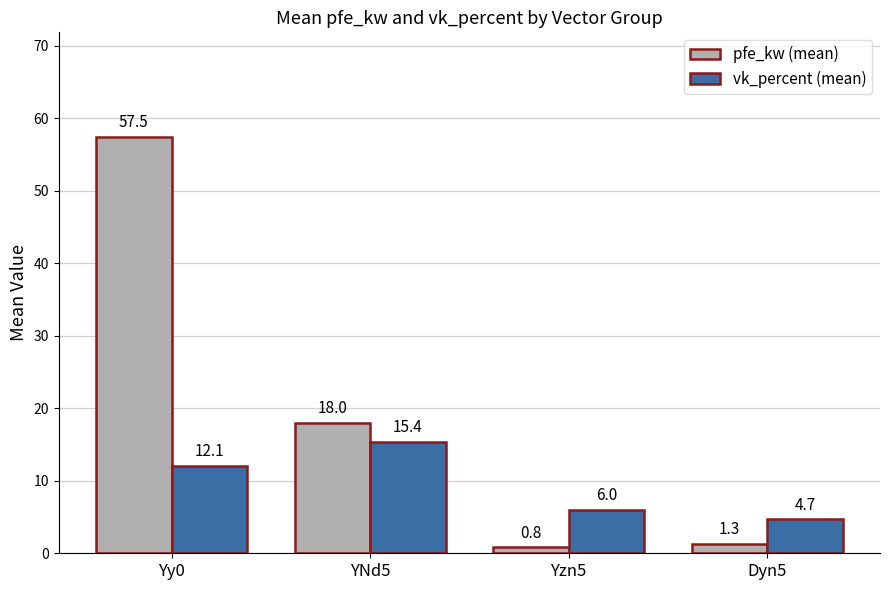

Which series has the widest spread of values?

pfe_kw (mean)